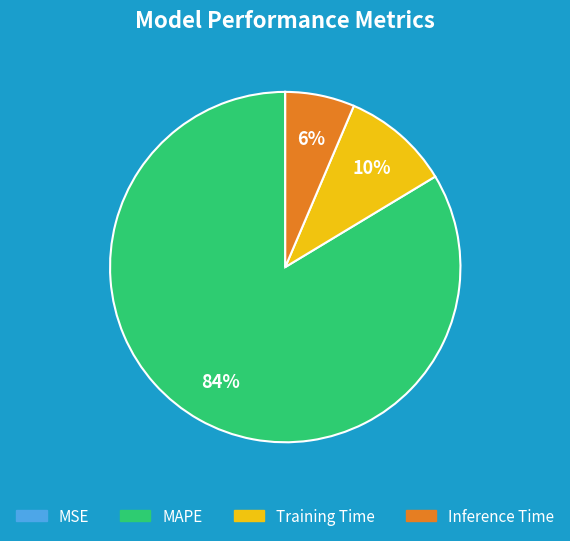

Which slice is the largest?

MAPE